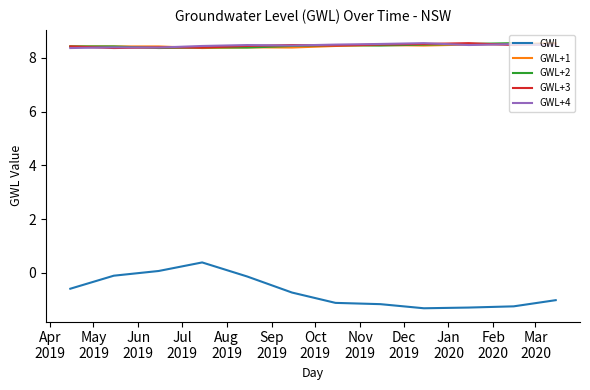

What is the difference between the maximum and second lowest values in the GWL+3 series?

0.2